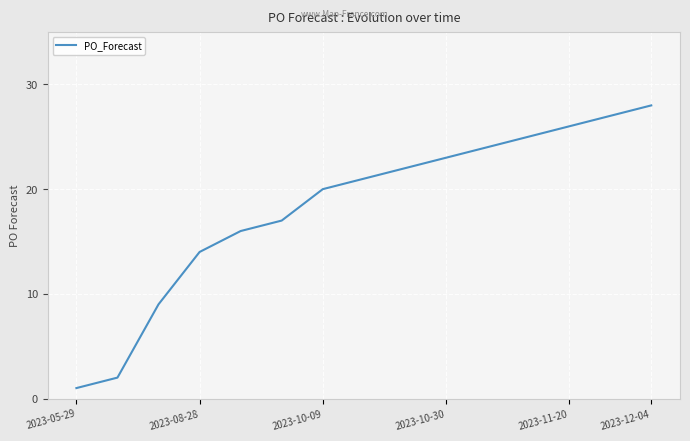

What is the difference between the maximum and minimum values?

27